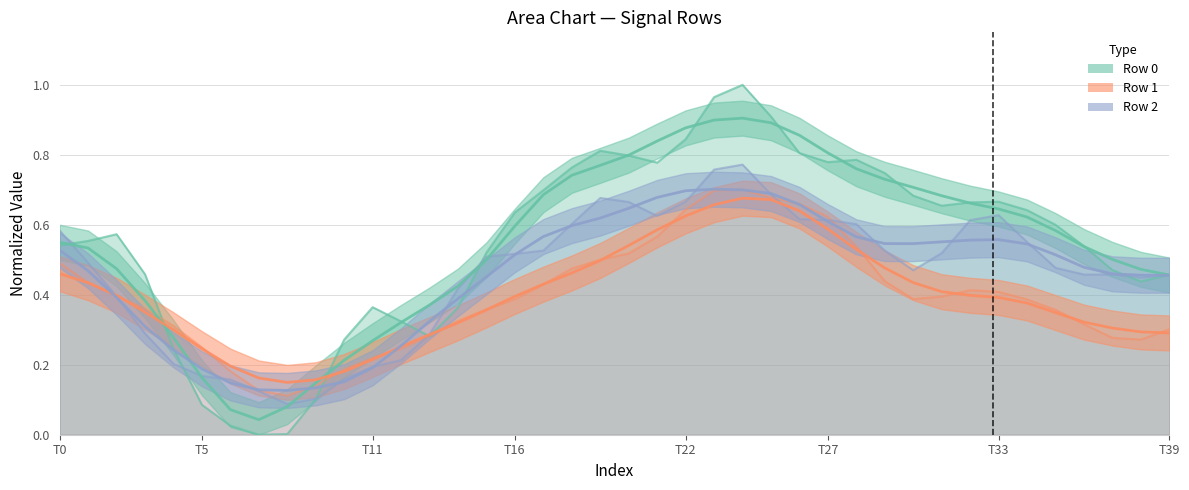

At which category is the sum across all series the highest?

24